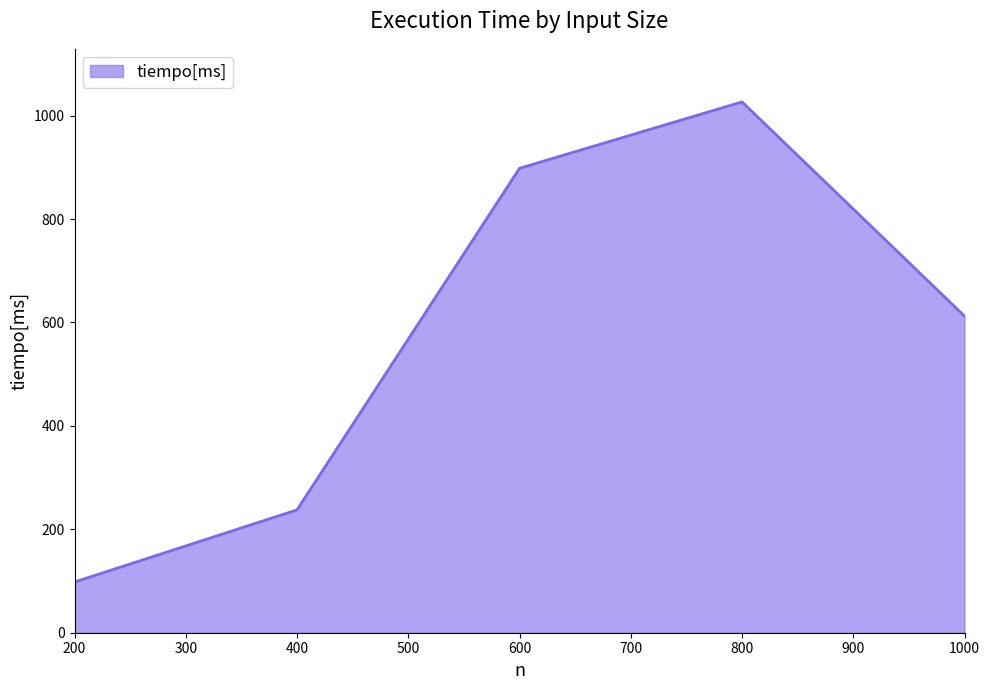

True or false: there are more than 1 points higher than both neighbors.

False